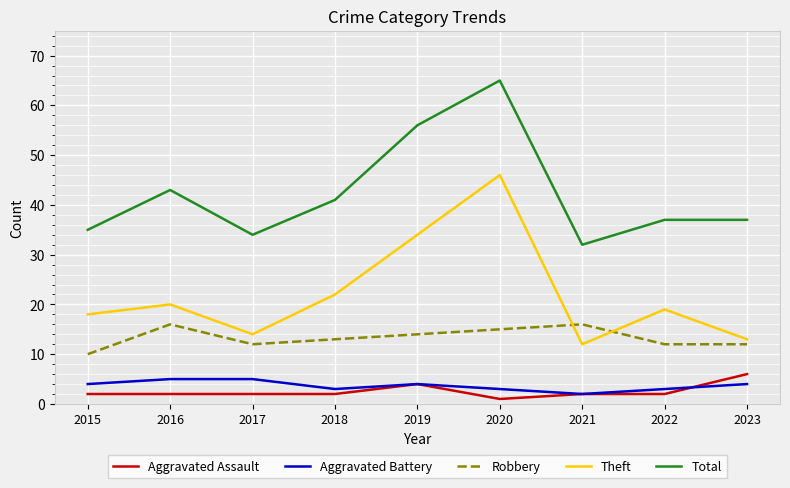

Is it true that Theft equals 22 at 2018?

True